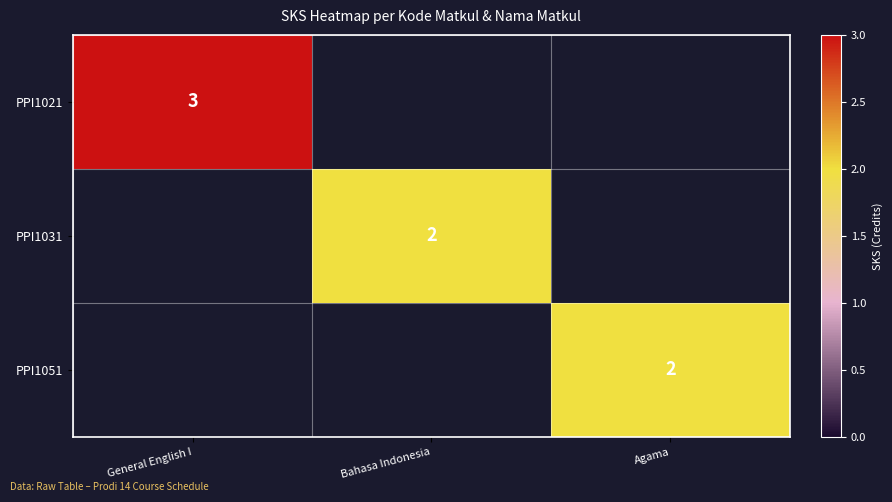

The PPI1031 series shows 1 at Bahasa Indonesia. True or false?

False